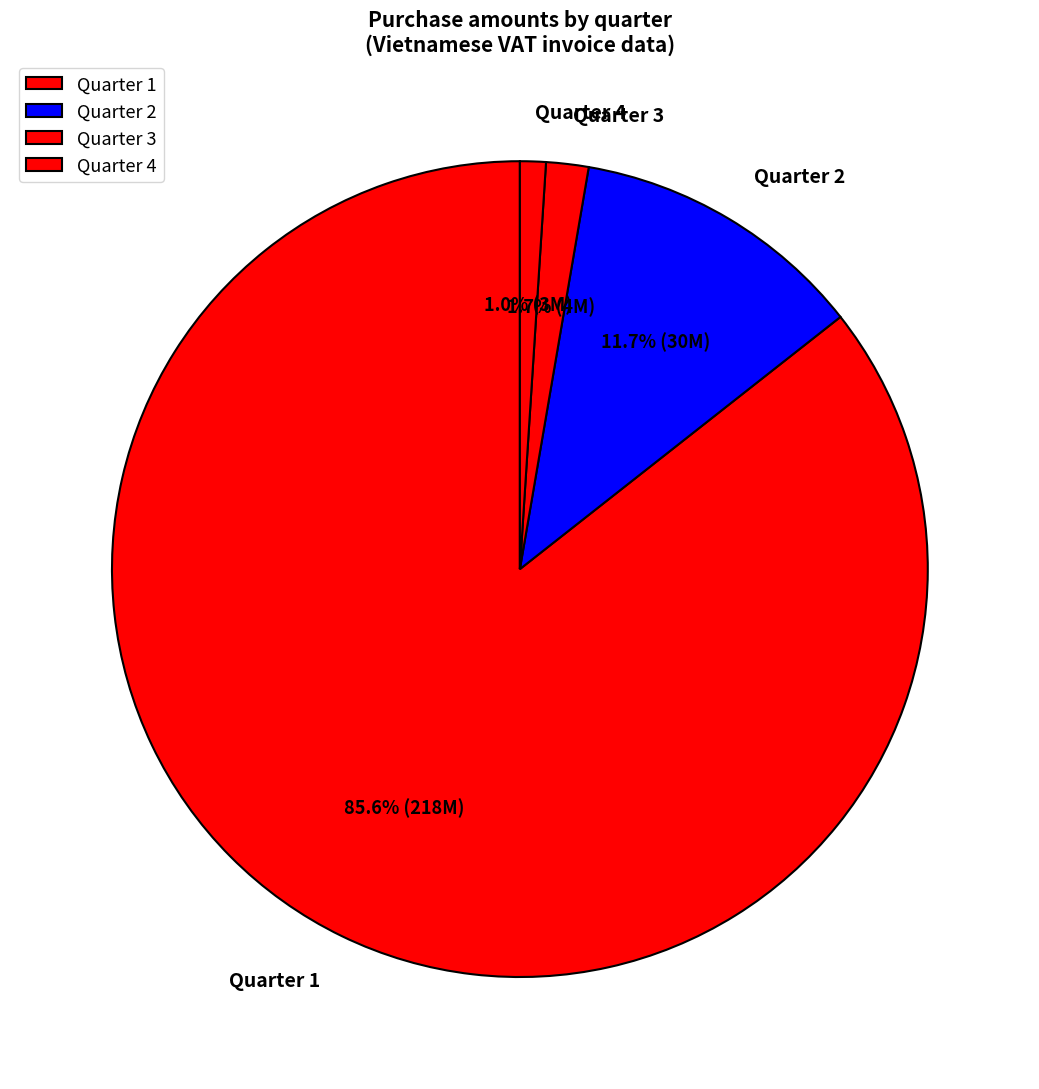

Is Quarter 1 the majority of the pie?

Yes